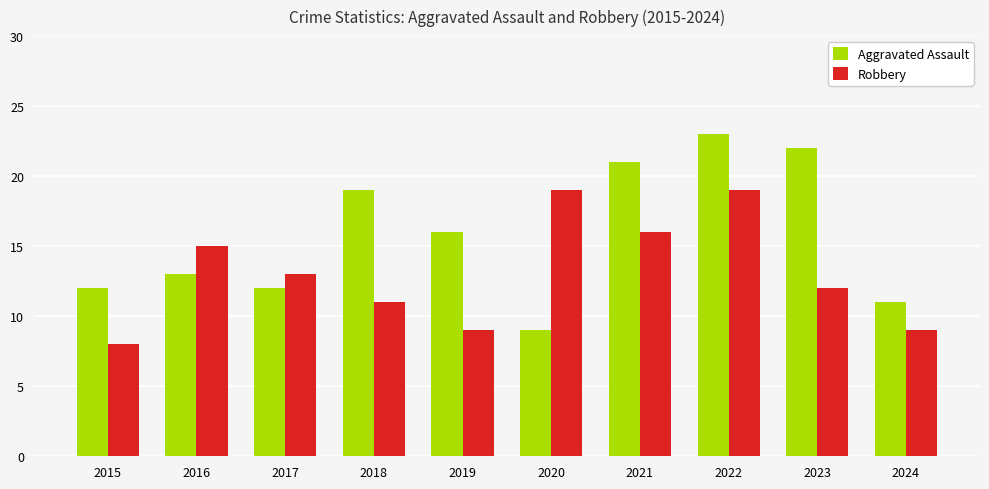

Are the bars horizontal?

No